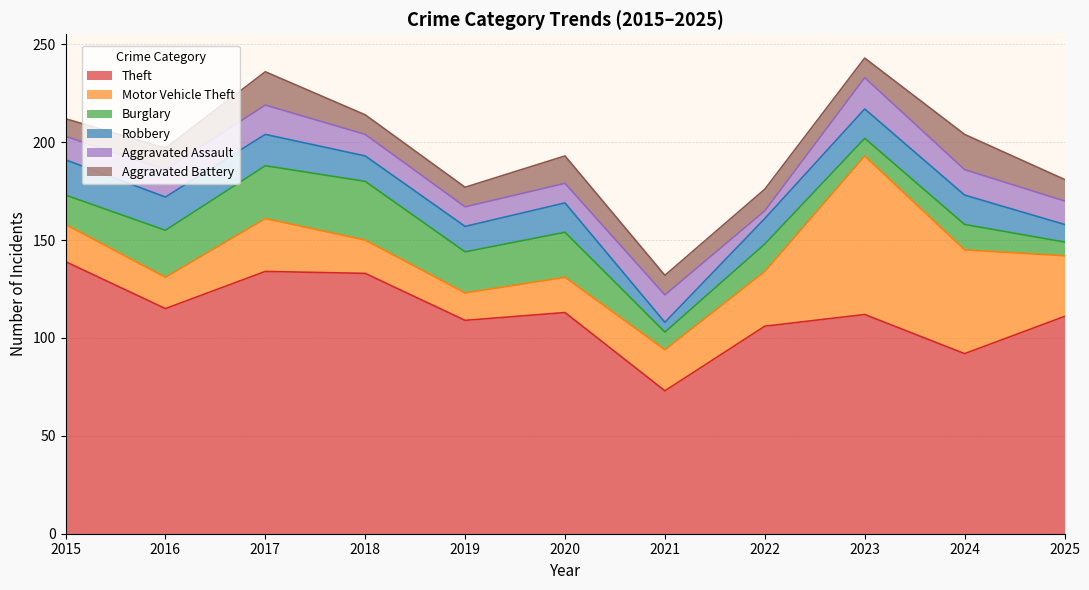

True or false: Aggravated Assault and Theft intersect in this chart.

False